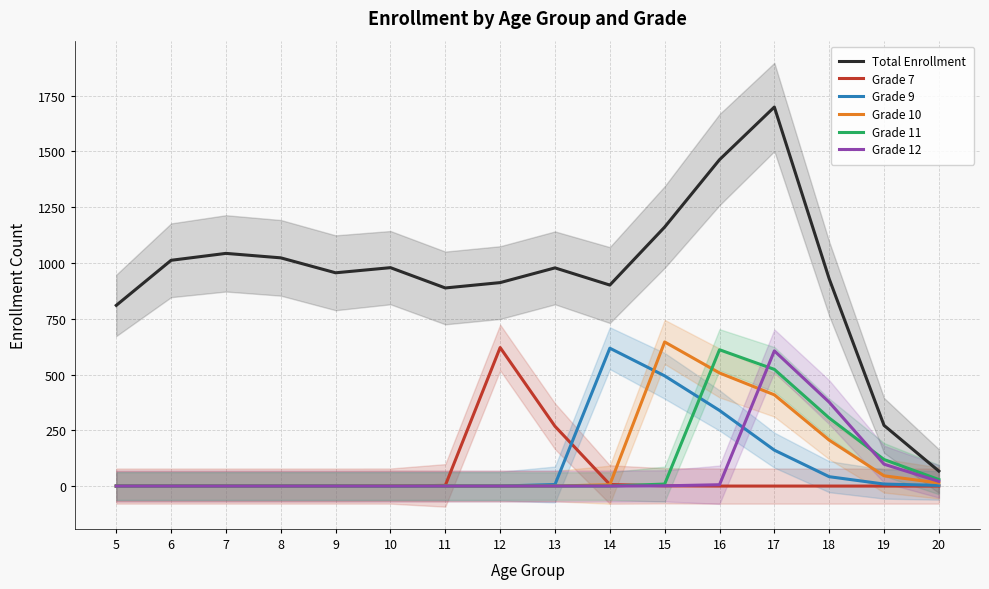

True or false: Grade 12 and Total Enrollment cross at least once.

False